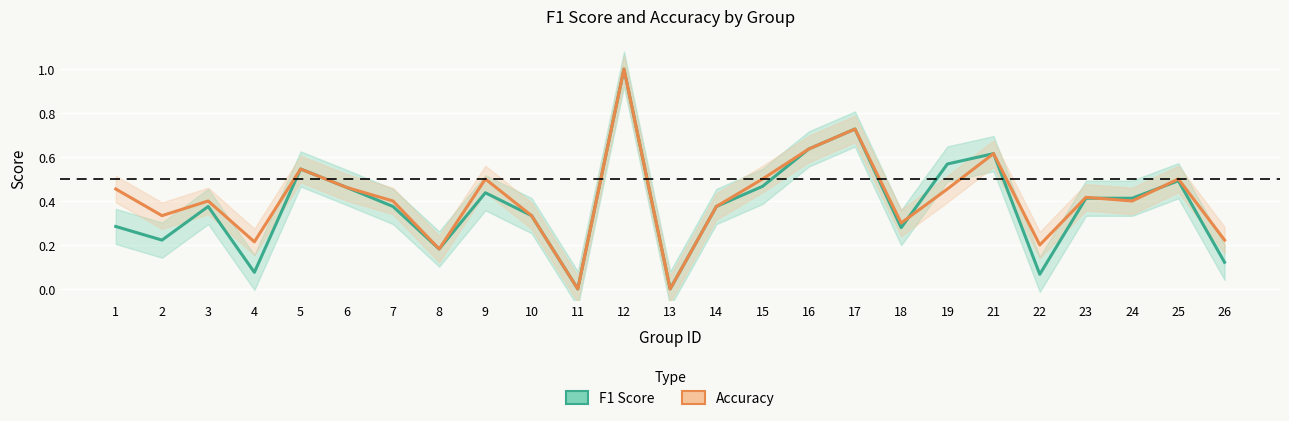

Reading right to left, list all the values displayed in this chart.

f1: 26=0.1	25=0.5	24=0.4	23=0.4	22=0.1	21=0.6	19=0.6	18=0.3	17=0.7	16=0.6	15=0.5	14=0.4	13=0.0	12=1.0	11=0.0	10=0.3	9=0.4	8=0.2	7=0.4	6=0.5	5=0.5	4=0.1	3=0.4	2=0.2	1=0.3
accuracy: 26=0.2	25=0.5	24=0.4	23=0.4	22=0.2	21=0.6	19=0.5	18=0.3	17=0.7	16=0.6	15=0.5	14=0.4	13=0.0	12=1.0	11=0.0	10=0.3	9=0.5	8=0.2	7=0.4	6=0.5	5=0.5	4=0.2	3=0.4	2=0.3	1=0.5